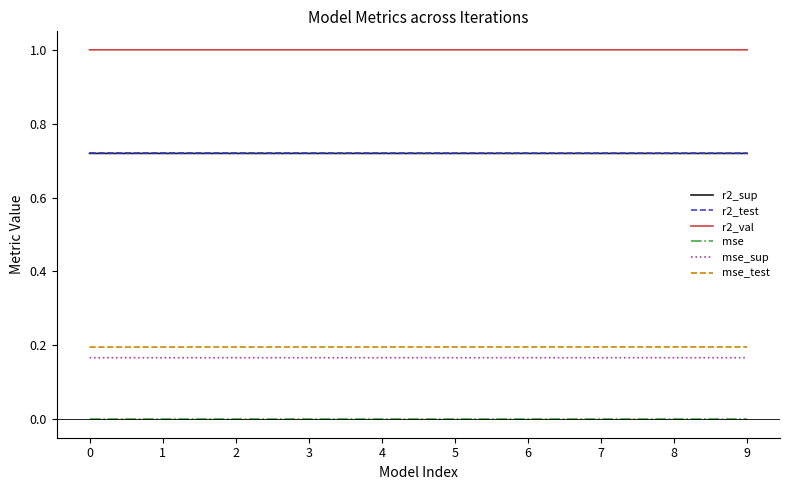

Is the value of mse_sup at 4 greater than the value of r2_test at 9?

No